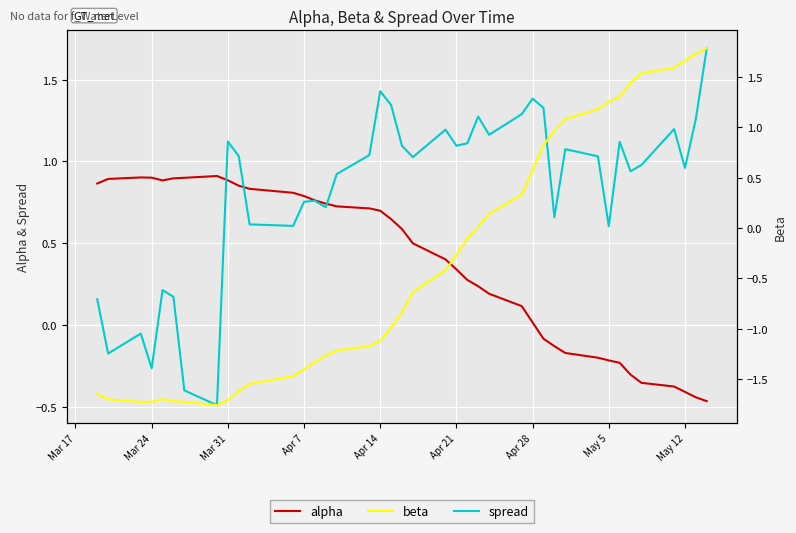

True or false: alpha has a value of 0.9 at Mar 24.

True